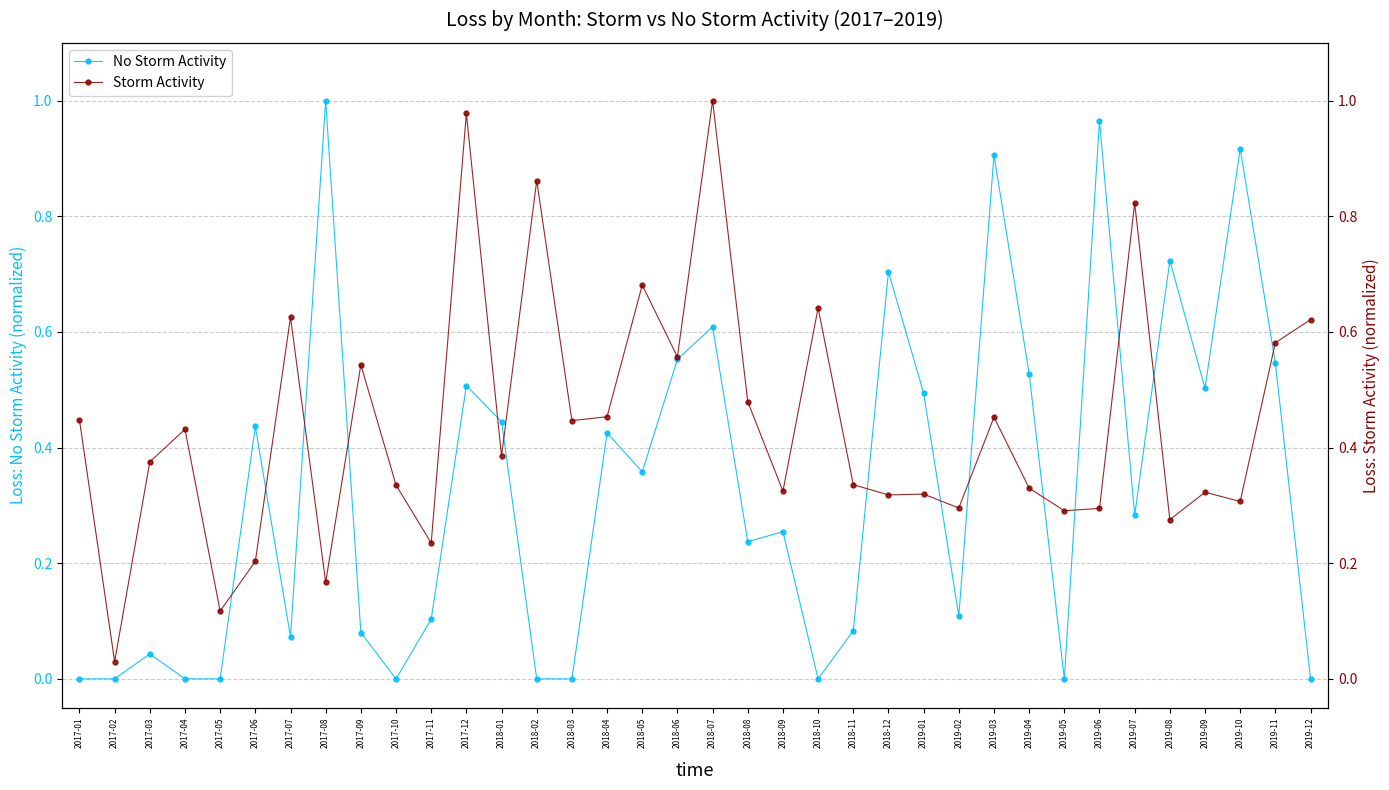

Where do Storm Activity and No Storm Activity first cross each other?

2017-05 and 2017-06